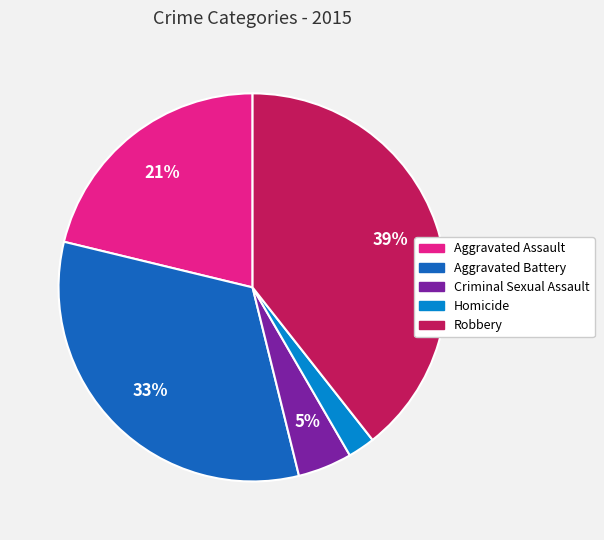

What is the largest slice in the pie chart?

Robbery